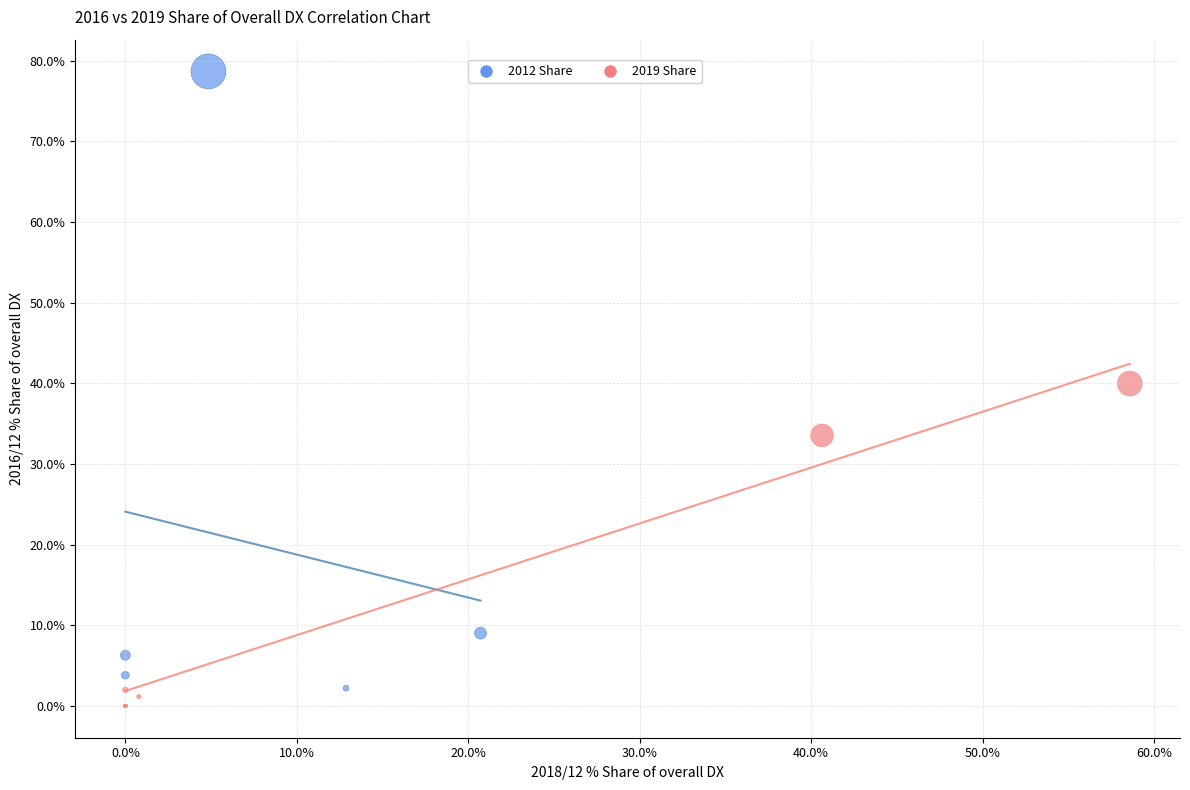

What are all the series names shown in the legend?

2012 Share, 2019 Share